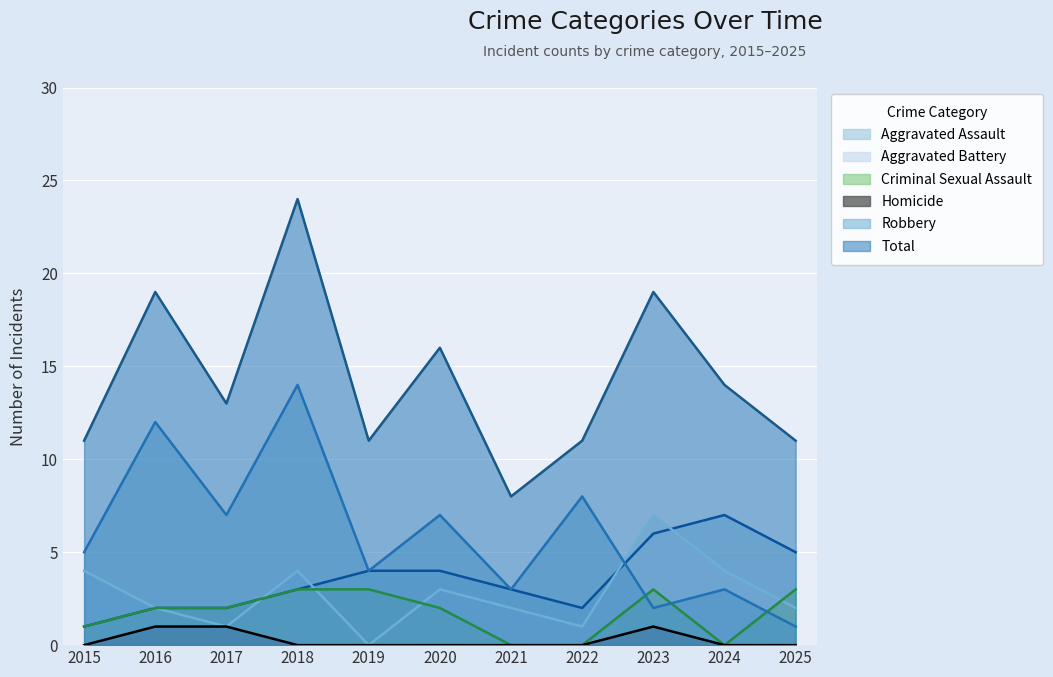

Which series has the largest total across all categories?

Total